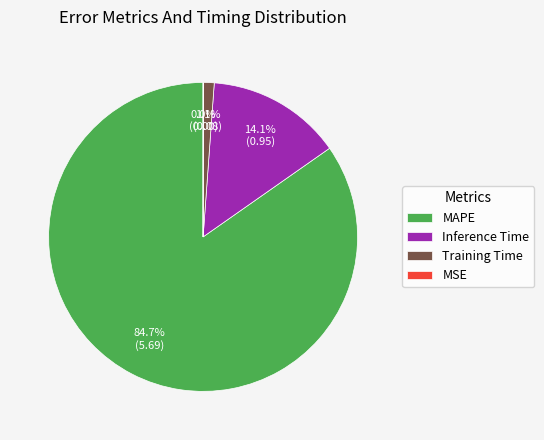

Which slice is the largest?

MAPE